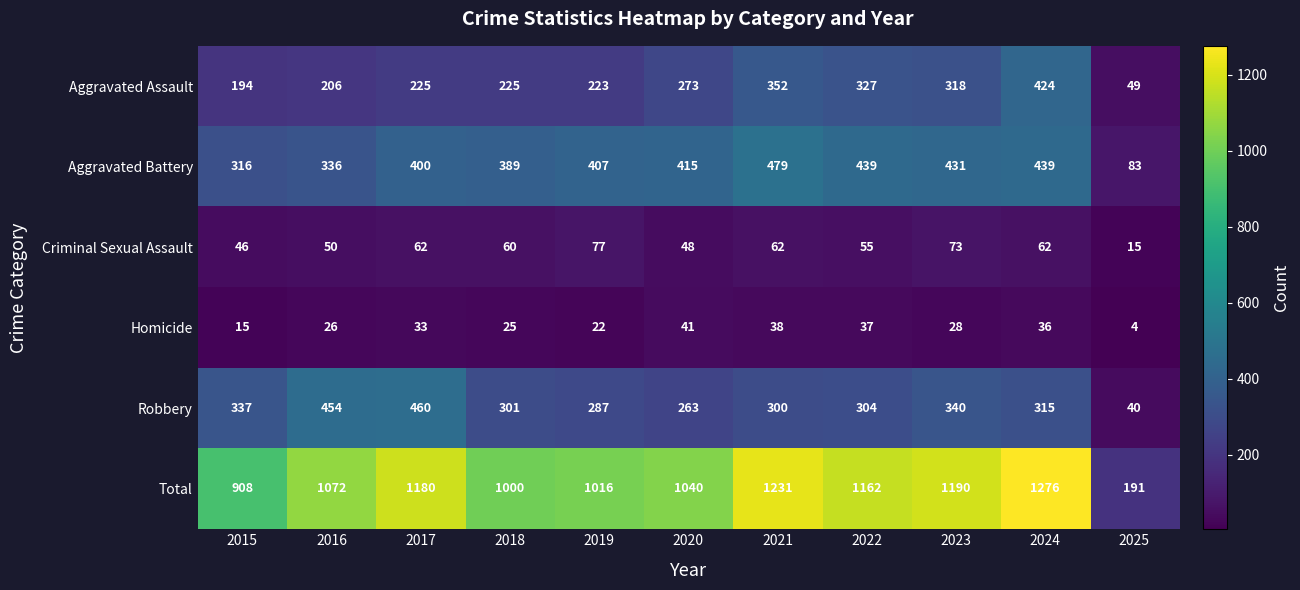

List the series in order of their peak value, highest first.

Total, Aggravated Battery, Robbery, Aggravated Assault, Criminal Sexual Assault, Homicide